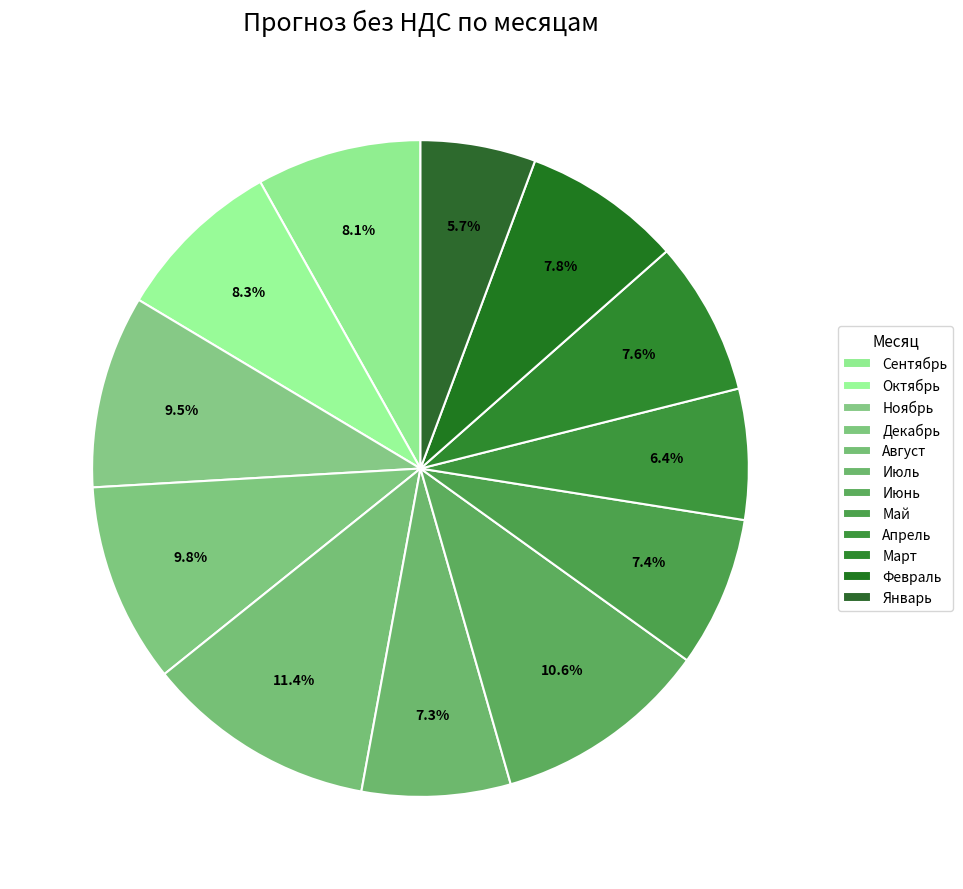

What is the smallest slice in the pie chart?

Январь